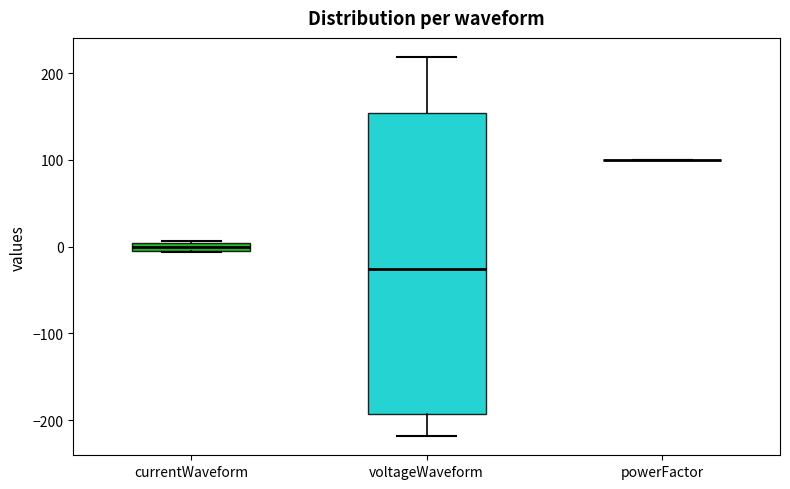

Which box is the tallest, from its lower edge to its upper edge?

voltageWaveform